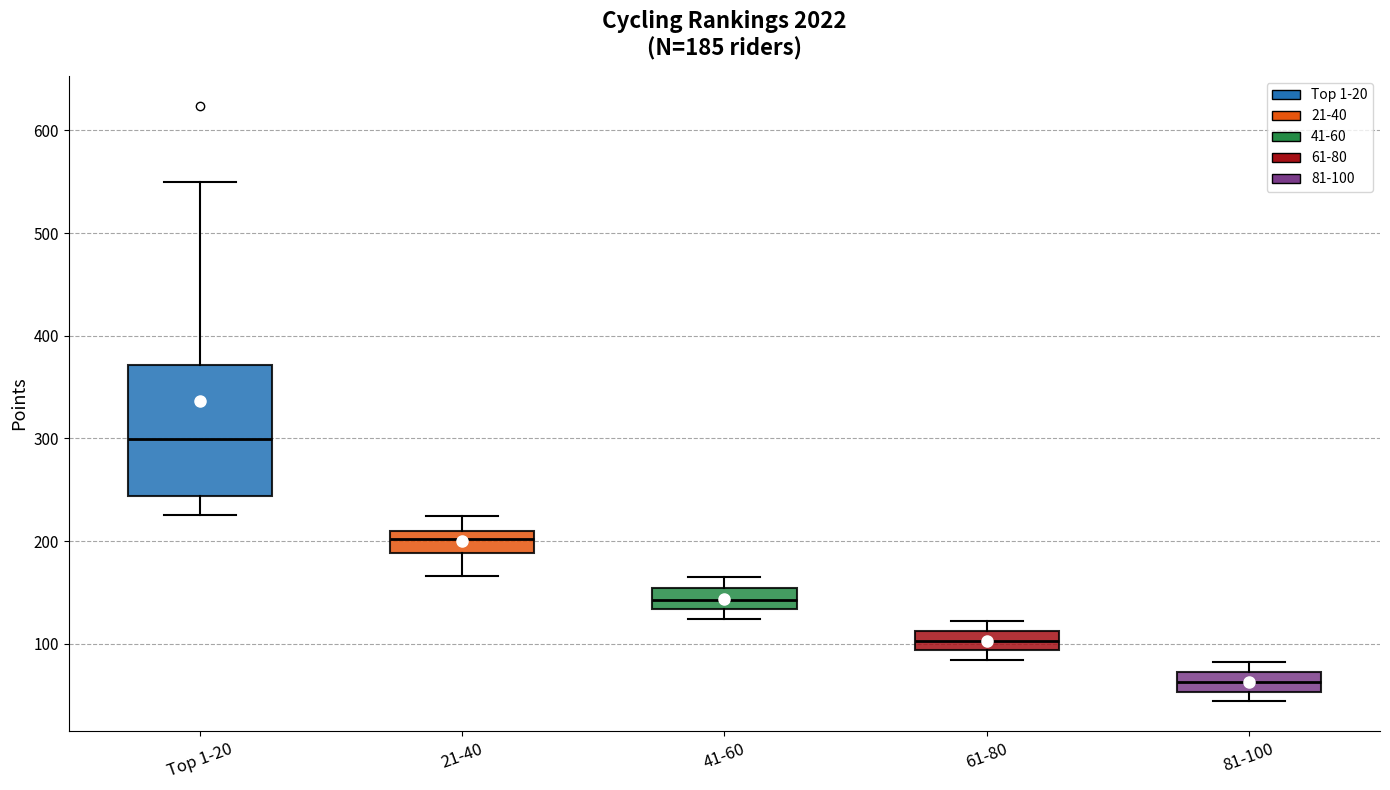

Comparing the boxes themselves (not the whiskers), which one is the tallest?

Top 1-20